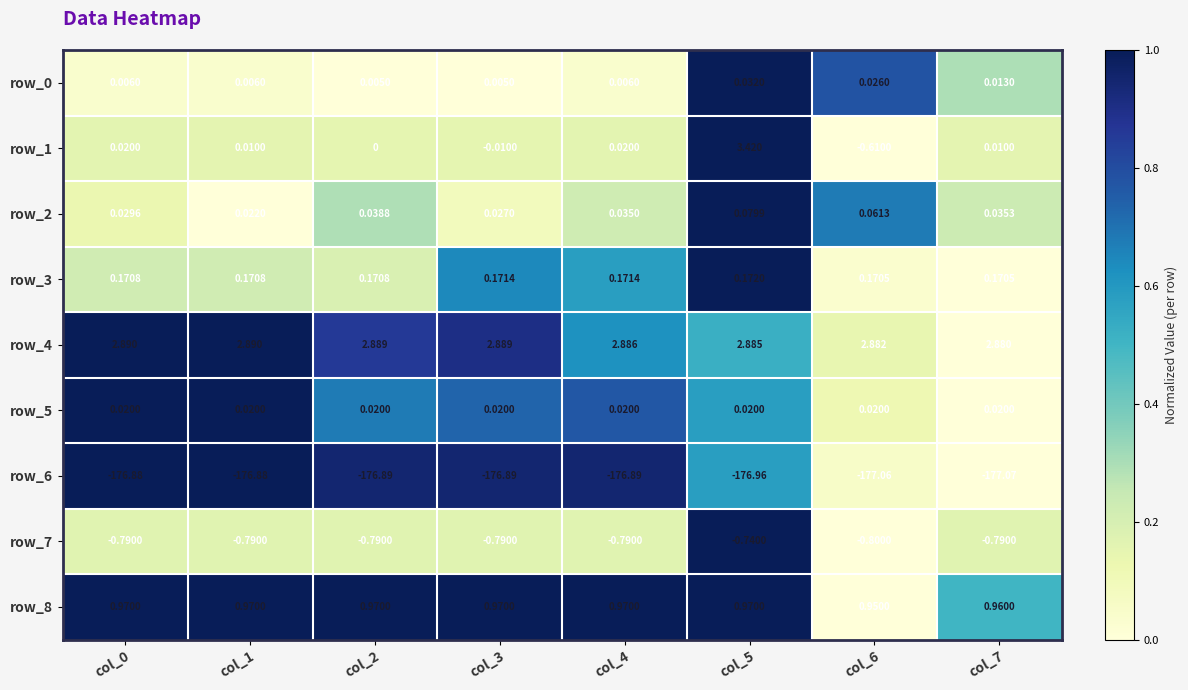

Which series has the largest total across all categories?

row_4